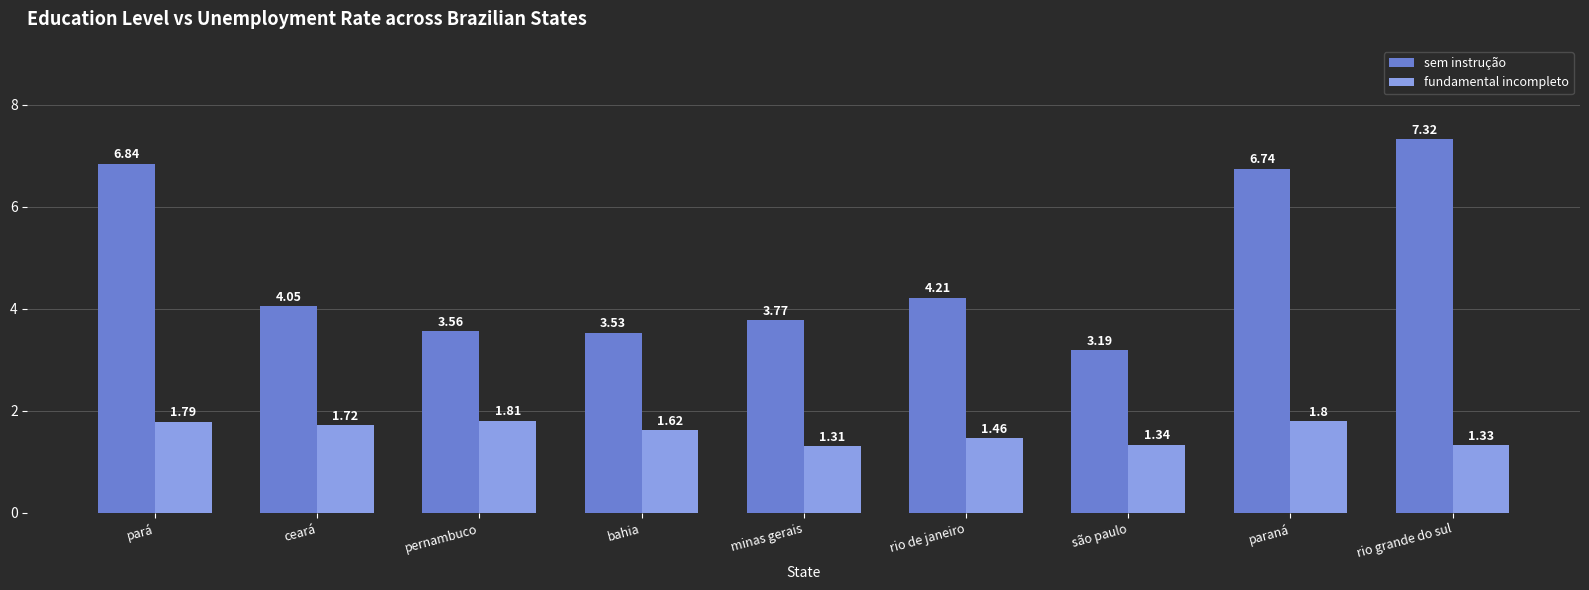

How many data points does each series have?

9